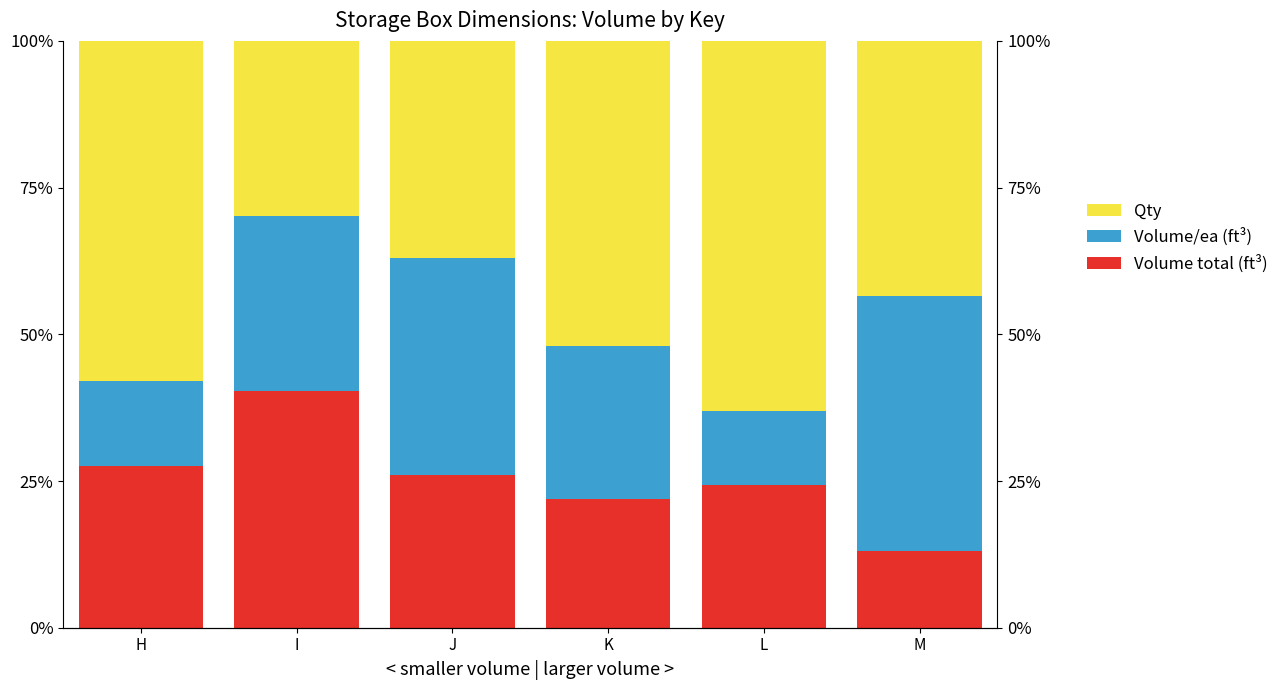

How many categories are shown in the chart?

6